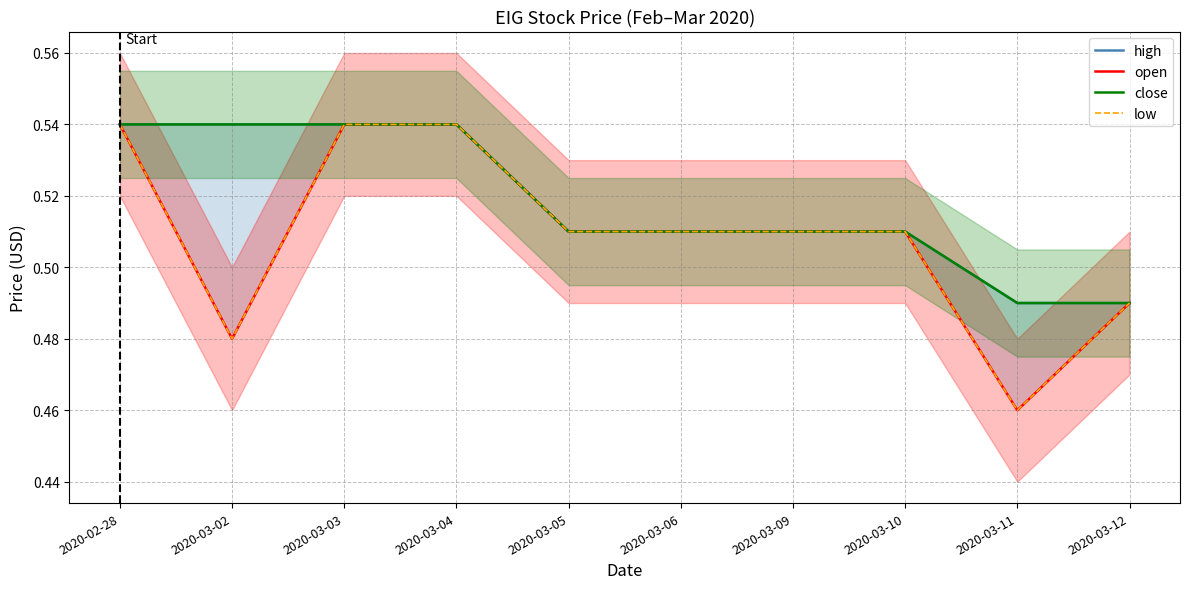

Which series changed the most between 2020-02-28 and 2020-03-12?

high